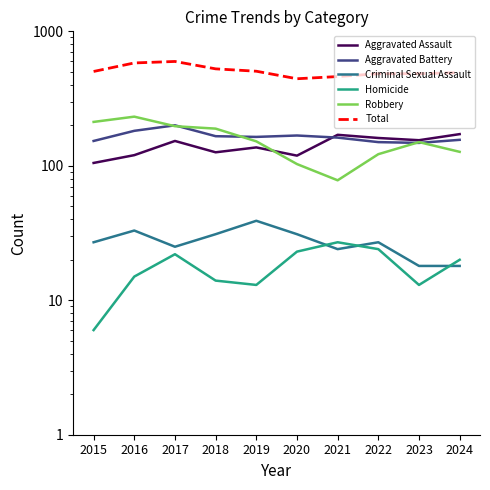

What is the smallest value displayed?

6